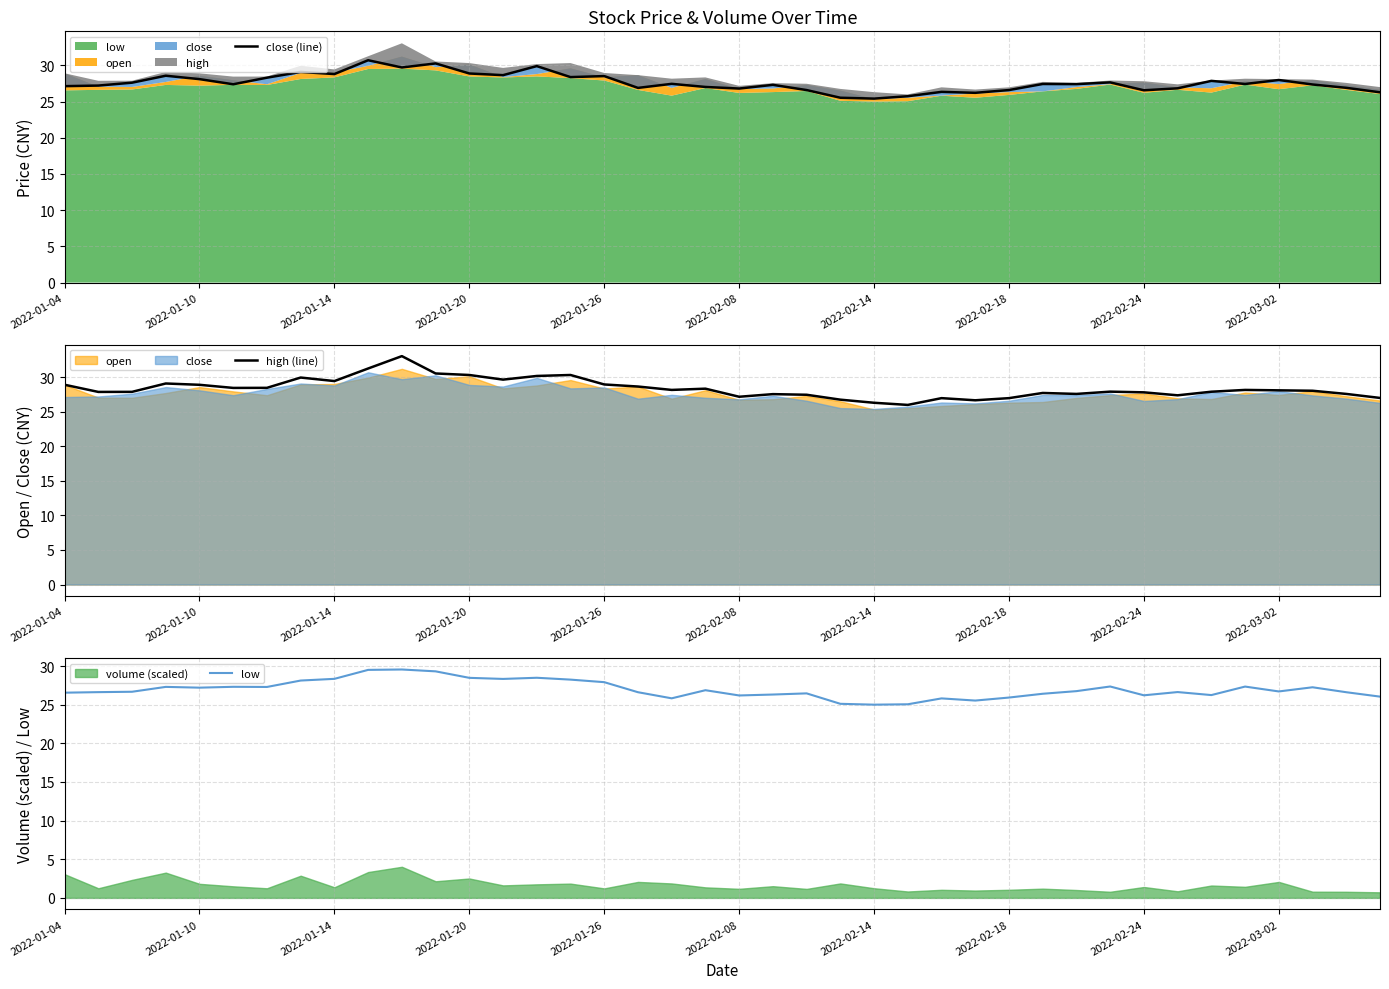

True or false: low has more than 0 interior local peaks.

True